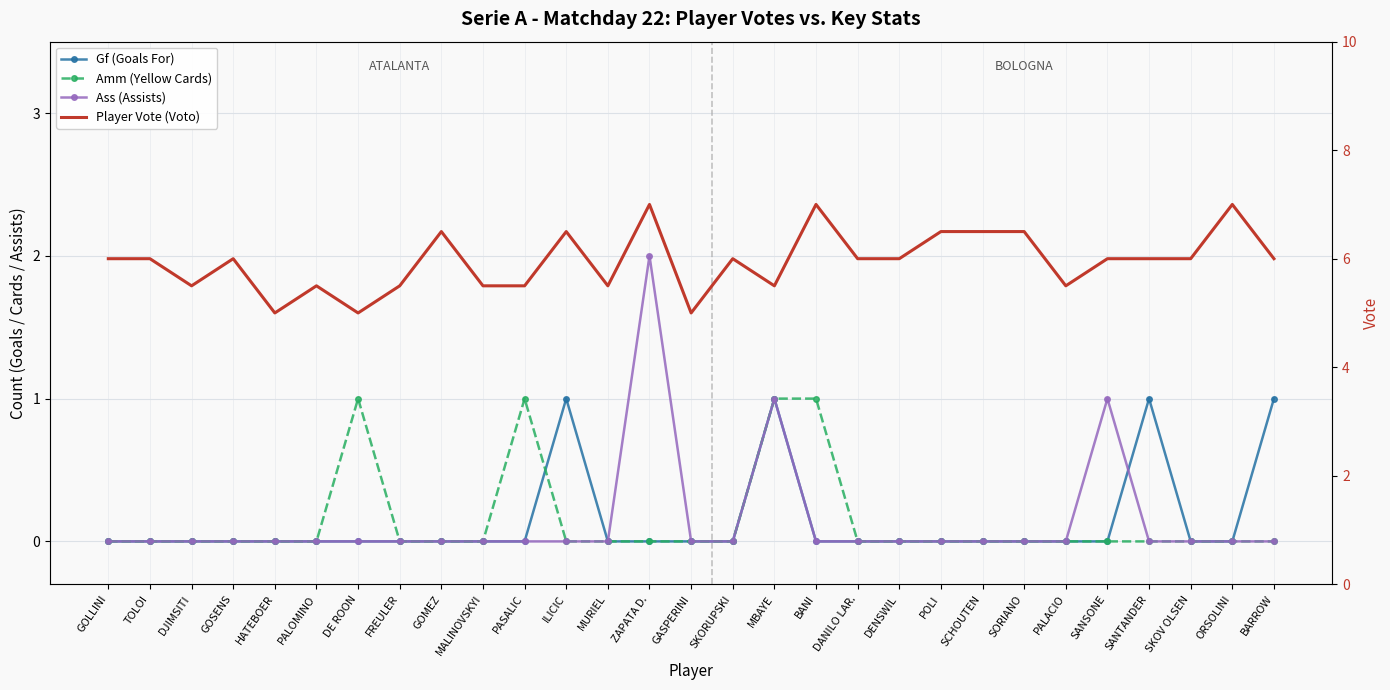

What are all the series names shown in the legend?

Gf (Goals For), Amm (Yellow Cards), Ass (Assists), Player Vote (Voto)